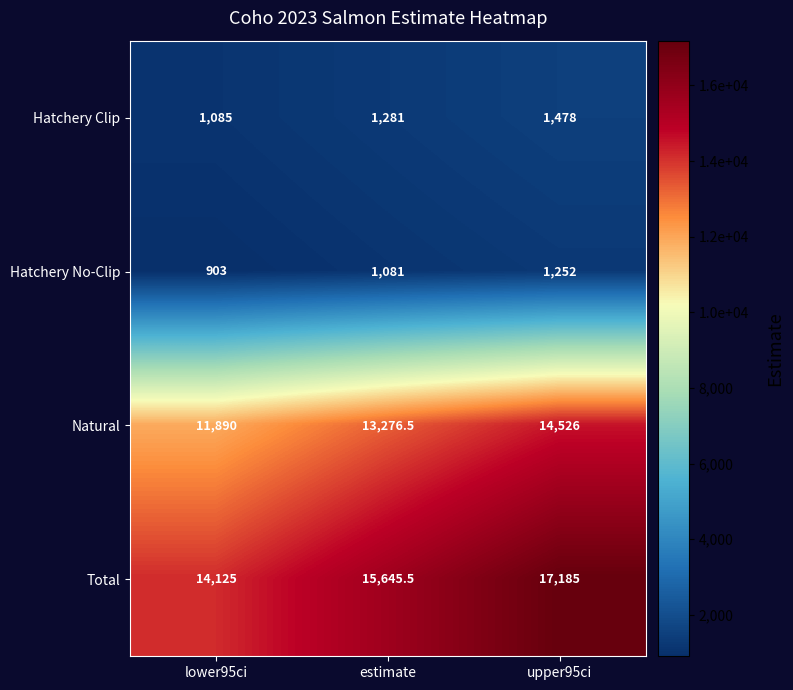

Rank the series by their maximum value, from highest to lowest.

Total, Natural, Hatchery Clip, Hatchery No-Clip